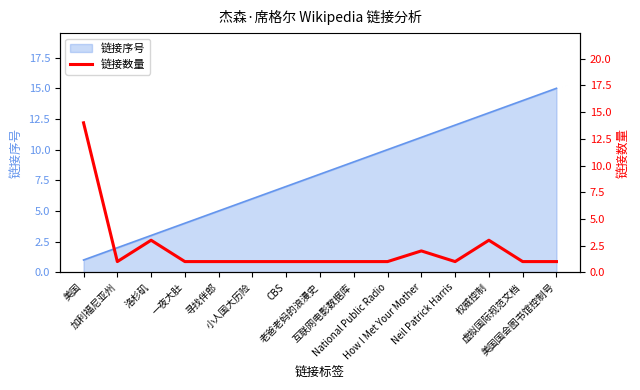

Reading left to right, what are all the values shown in this chart?

美国=14	加利福尼亚州=1	洛杉矶=3	一夜大肚=1	寻找伴郎=1	小人国大历险=1	CBS=1	老爸老妈的浪漫史=1	互联网电影数据库=1	National Public Radio=1	How I Met Your Mother=2	Neil Patrick Harris=1	权威控制=3	虚拟国际规范文档=1	美国国会图书馆控制号=1